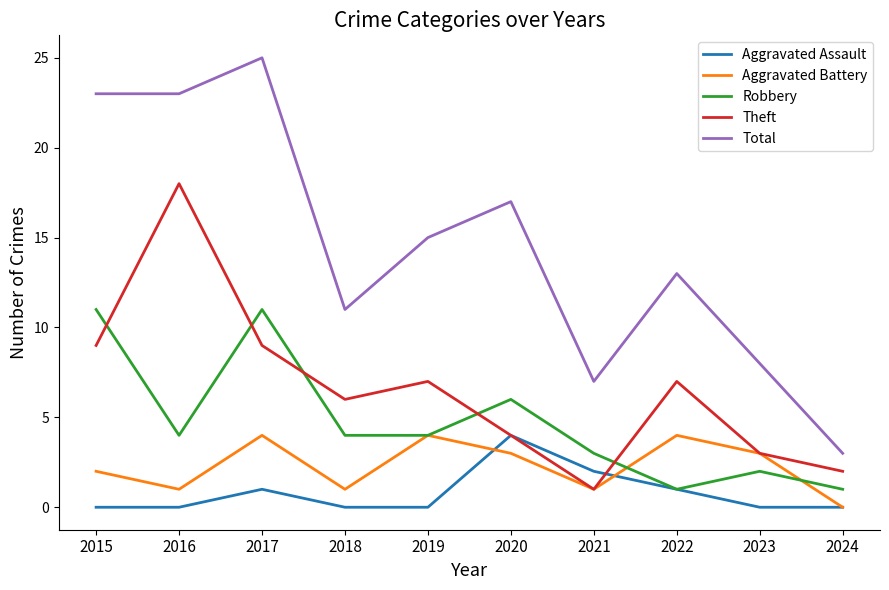

Which category has the lowest value in the Total series?

2024